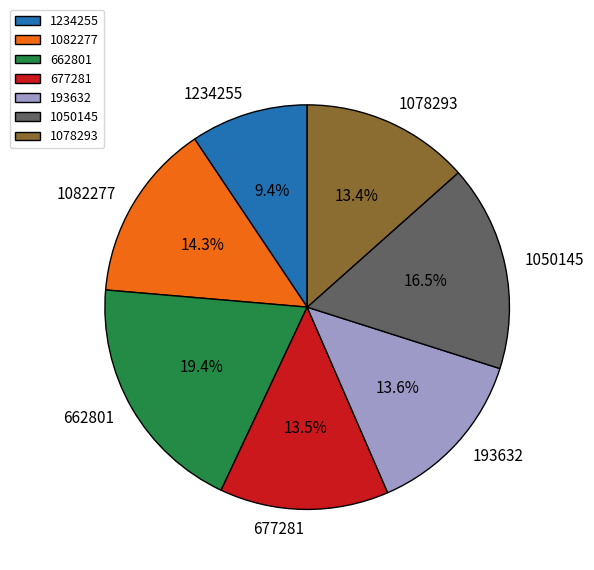

Which category has the smallest portion of the pie?

1234255